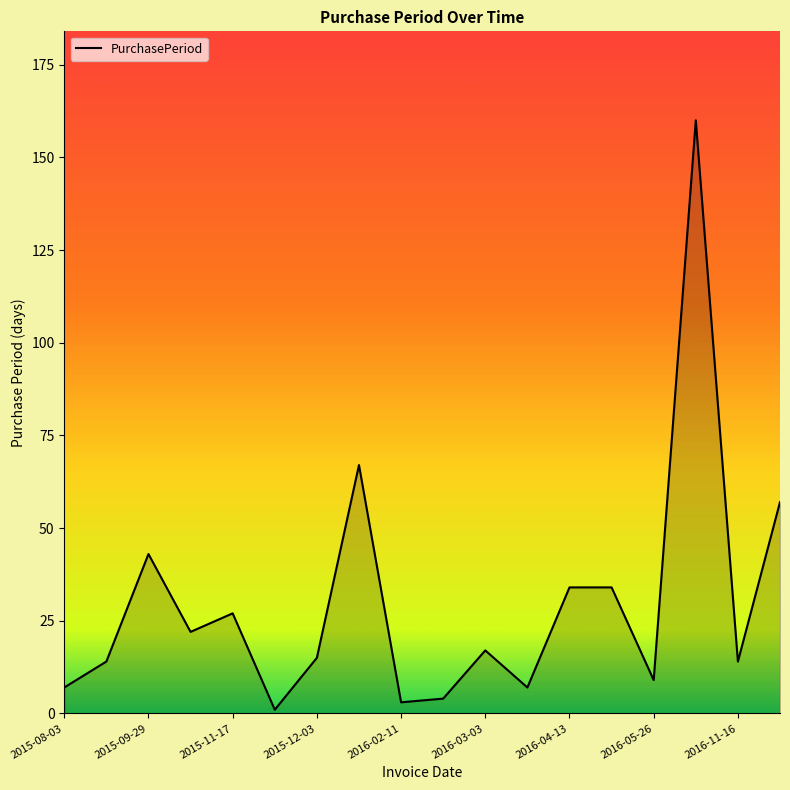

What is the difference between the maximum and minimum values?

159